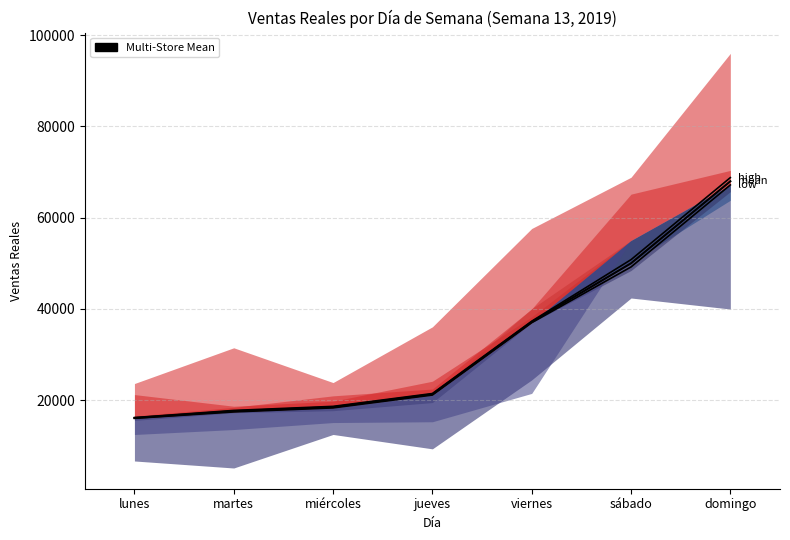

Rank the categories by value from highest to lowest.

domingo, sábado, viernes, jueves, miércoles, martes, lunes